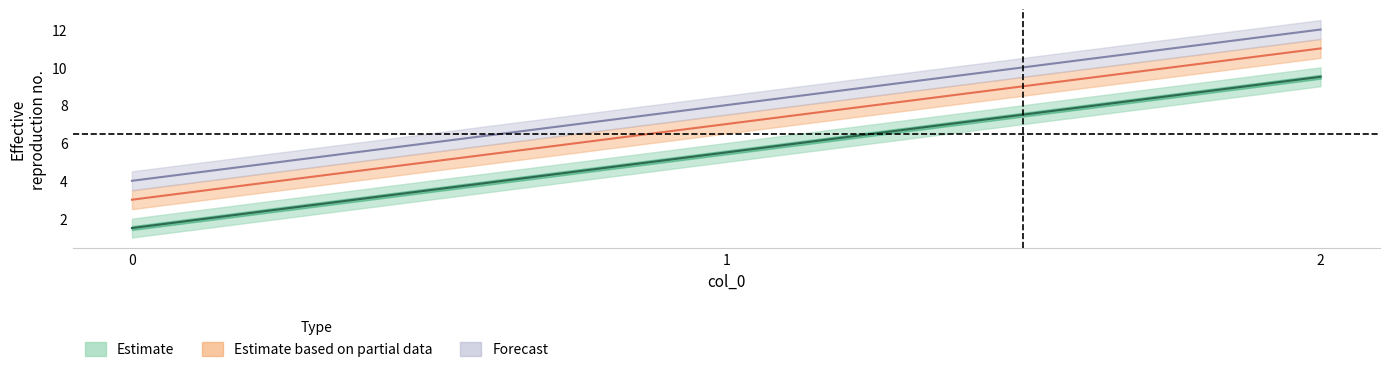

What is the lowest value of the A series?

1.5